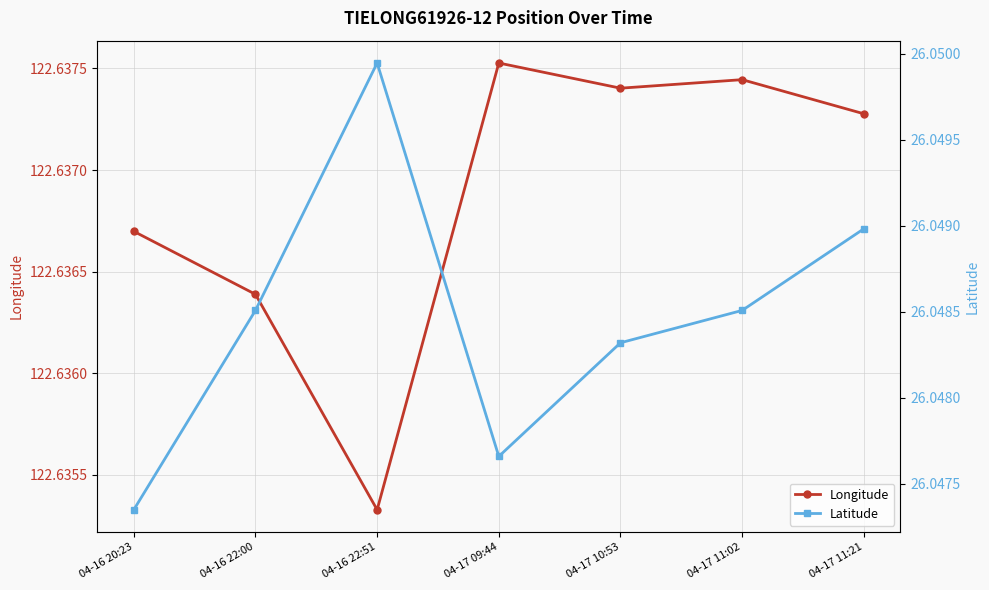

What is the minimum value for Longitude?

122.6